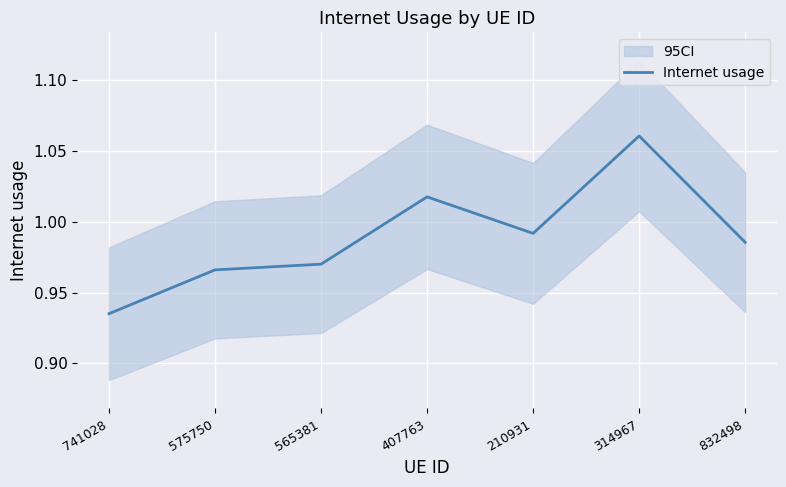

True or false: the data shows 1.0 at 565381.

True